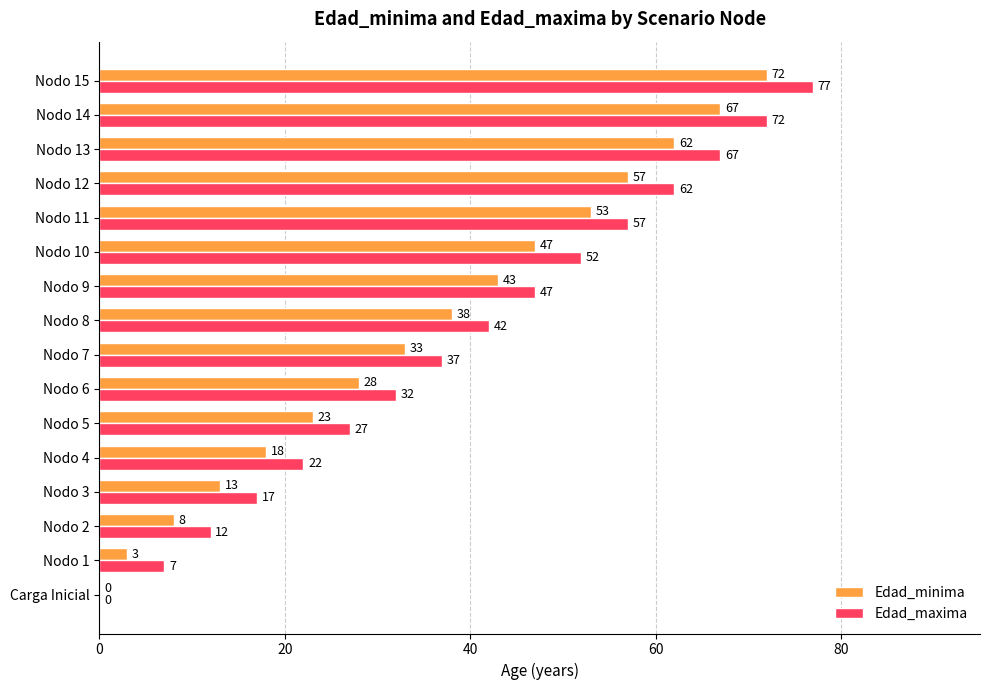

How many positive values does the Edad_maxima series have?

15